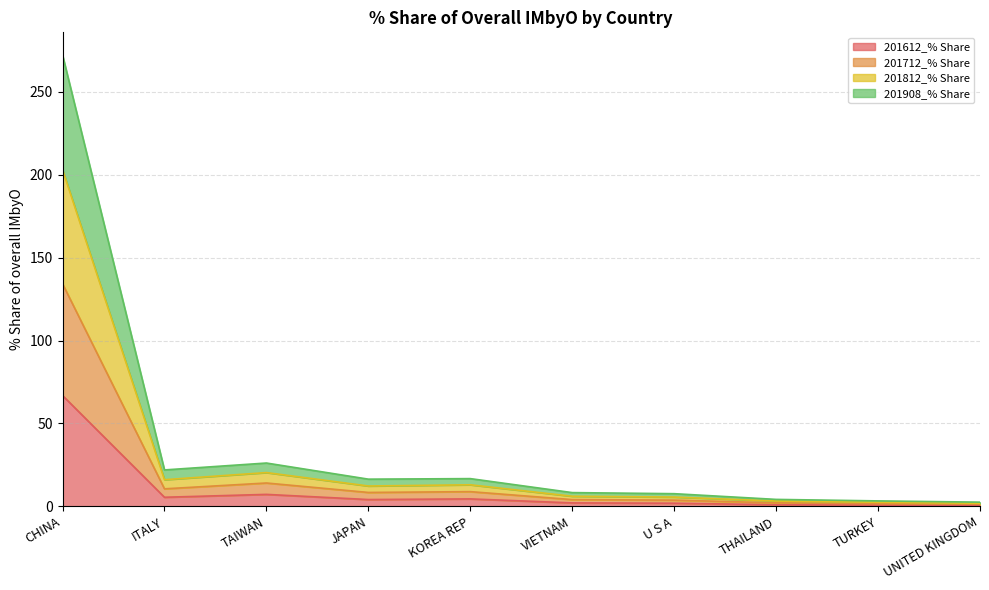

At which label is 201612_% Share closest to 33?

TAIWAN